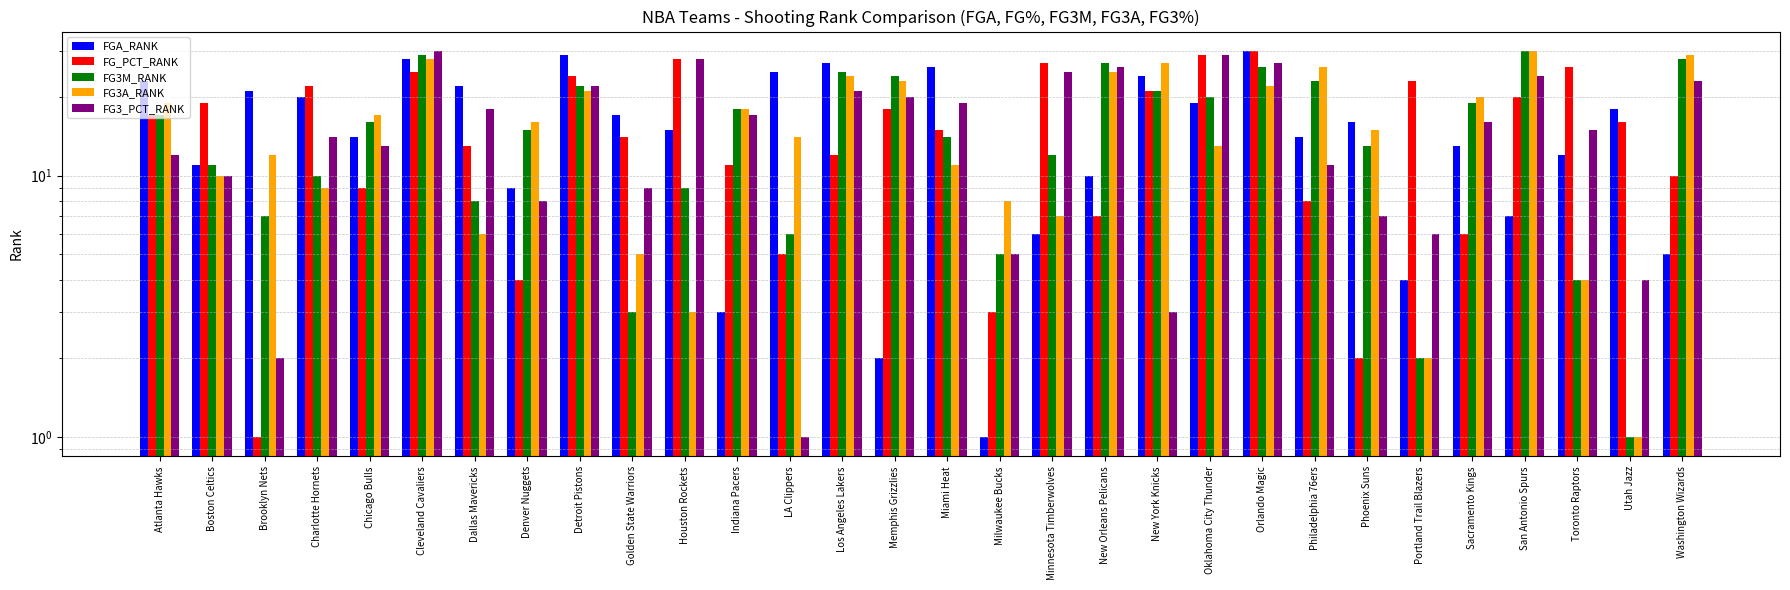

Which series has the largest total across all categories?

FGA_RANK